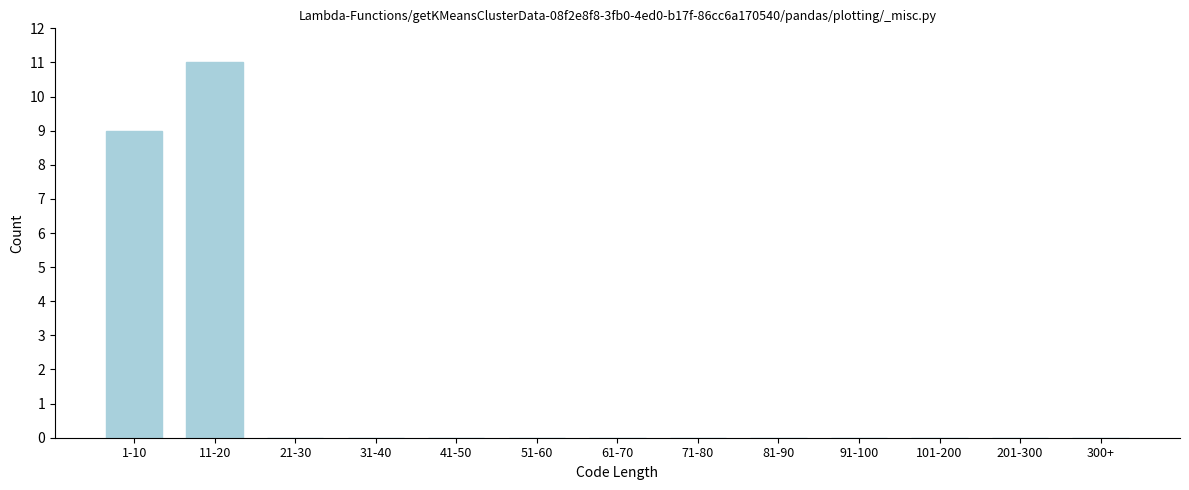

Reading left to right, what are all the values shown in this chart?

1-10=9	11-20=11	21-30=0	31-40=0	41-50=0	51-60=0	61-70=0	71-80=0	81-90=0	91-100=0	101-200=0	201-300=0	300+=0